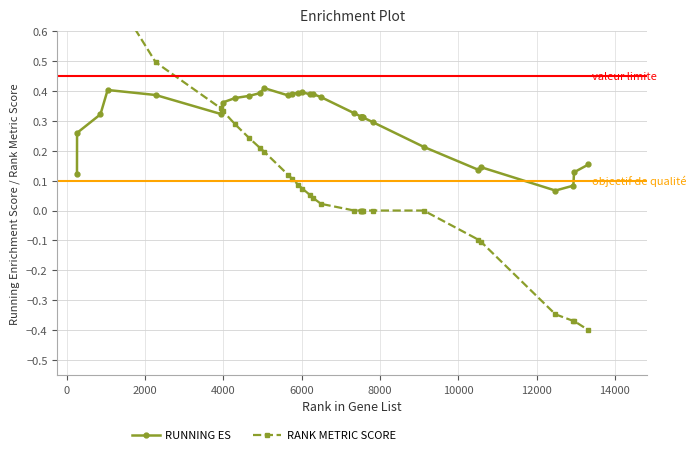

Count the RUNNING ES values in the range 0 to 1.

32